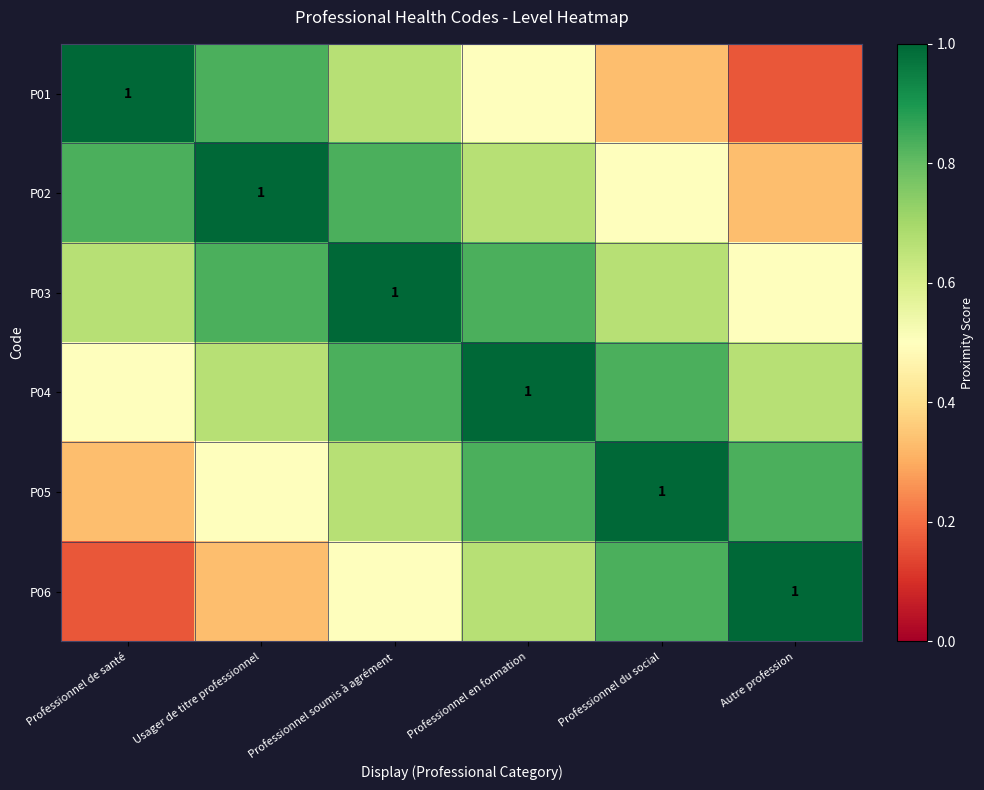

What is the sum of all P02 values?

4.2